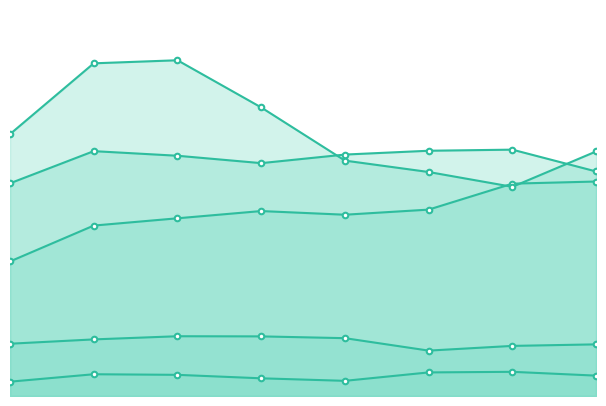

True or false: Aggravated Assault and Aggravated Battery intersect in this chart.

False